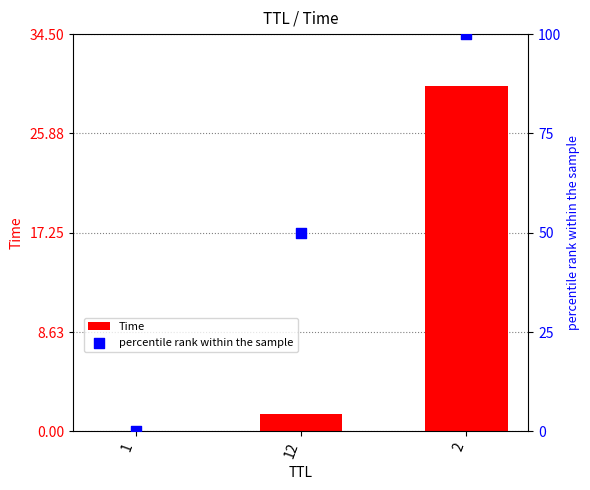

Which series contains the lowest Y value?

percentile rank within the sample